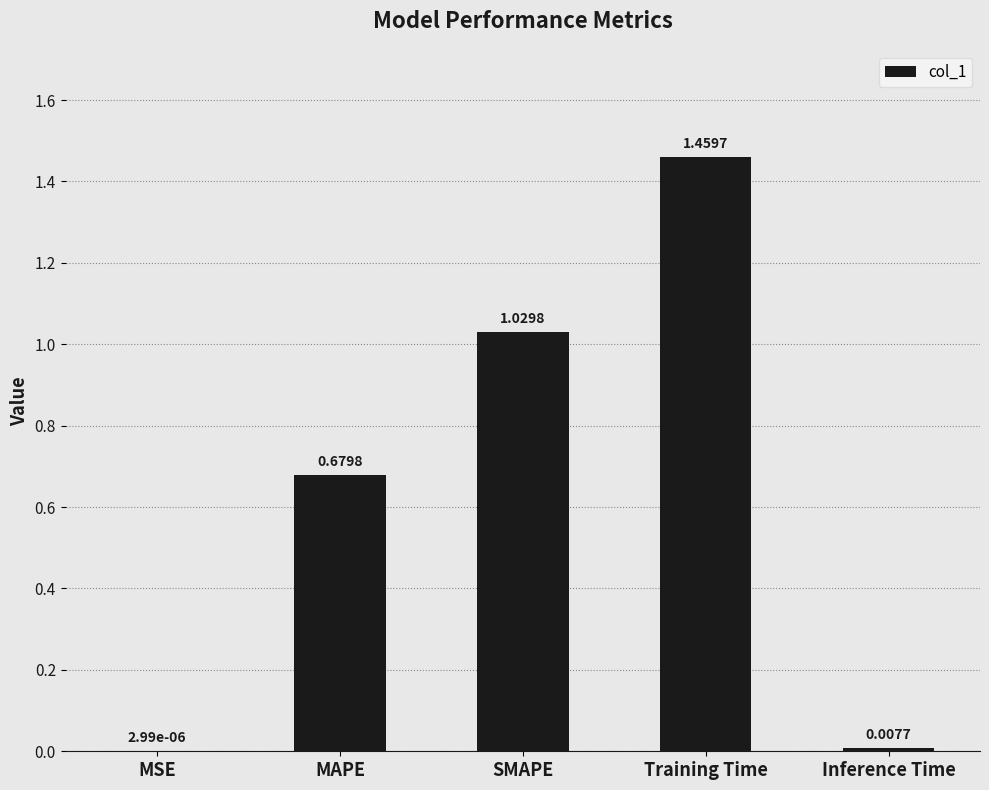

What is the average value?

0.6